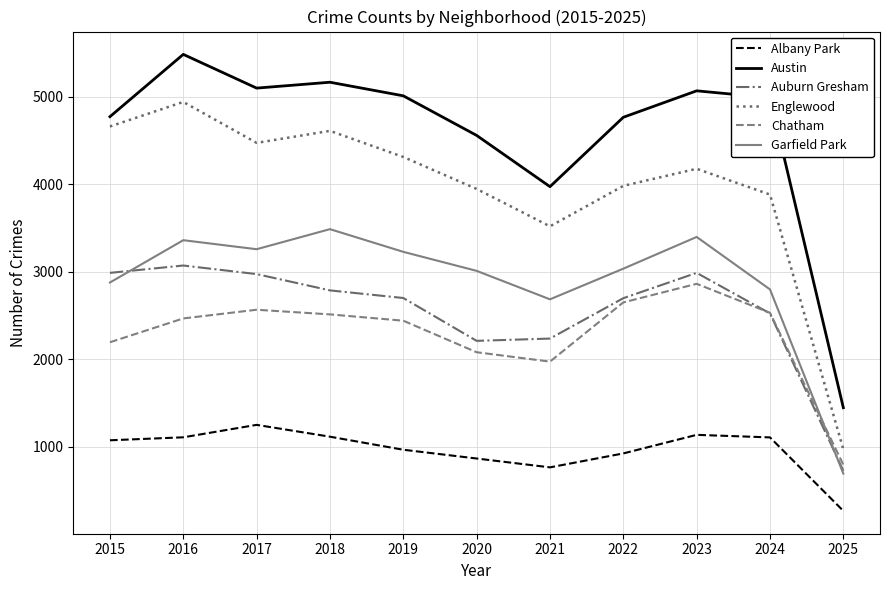

Is it true that Garfield Park equals 4510 at 2024?

False